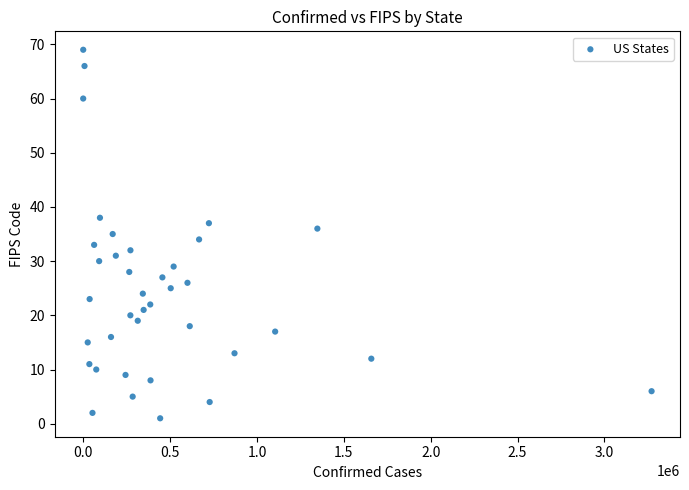

What is the range of X values (max minus min)?

3271142